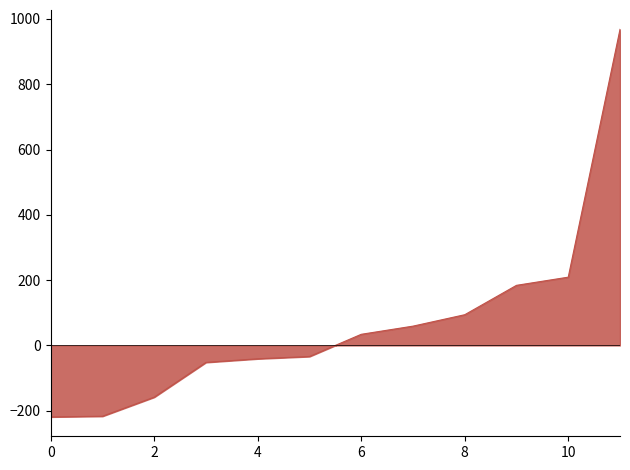

What is the difference between the maximum and minimum values?

1187.0